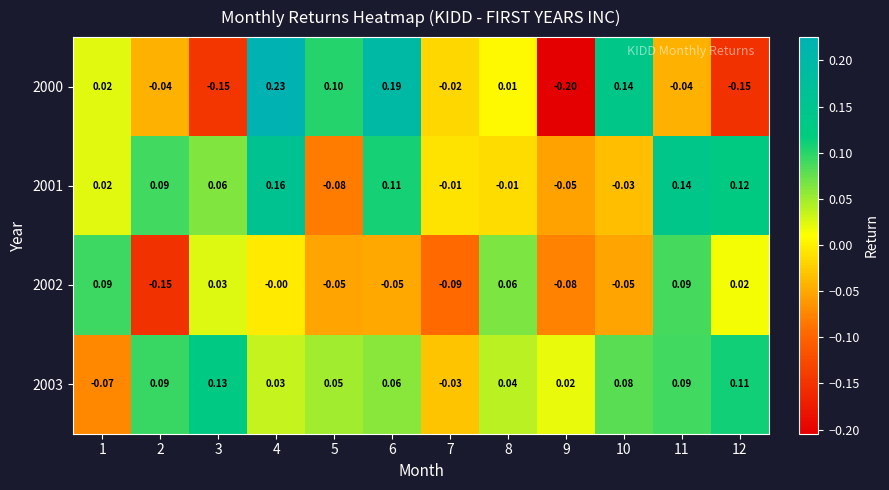

How many data points in 2003 are less than 0?

2